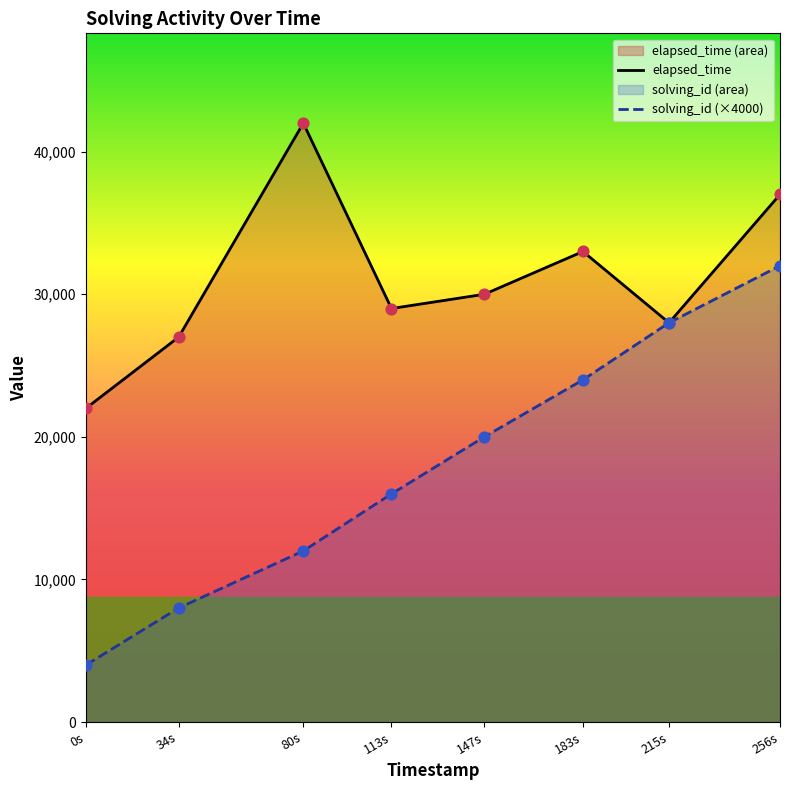

Is the value of solving_id (×4000) at 113s greater than the value of elapsed_time at 256s?

No